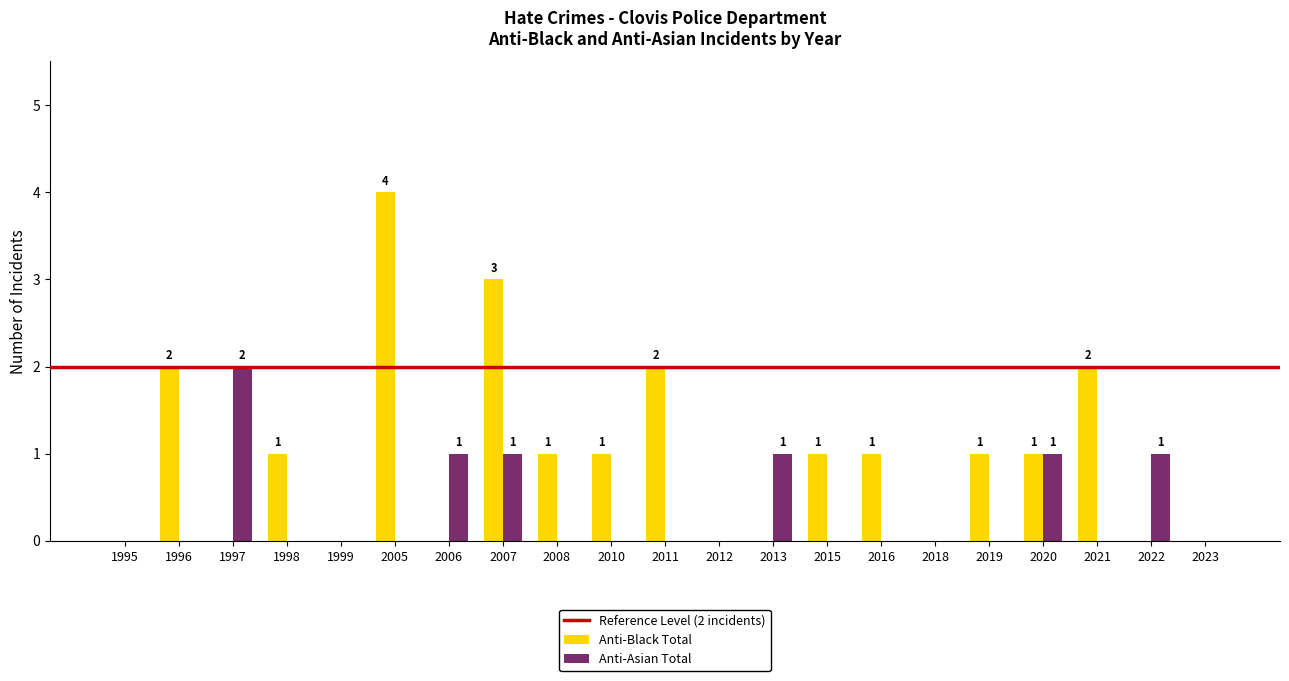

Which series has the largest total across all categories?

Anti-Black Total